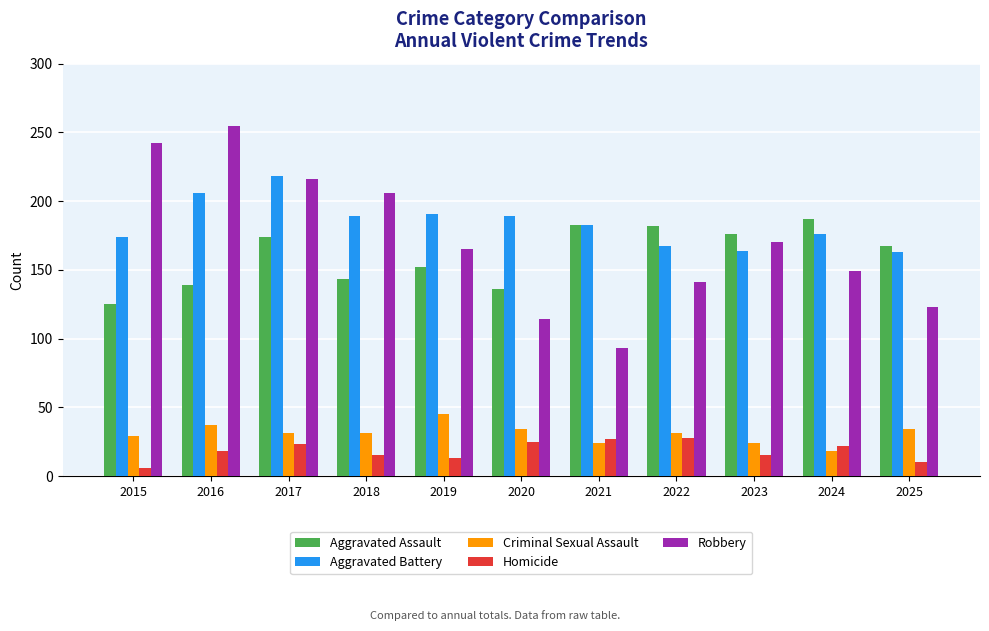

What is the difference between the highest and lowest values at 2017?

195